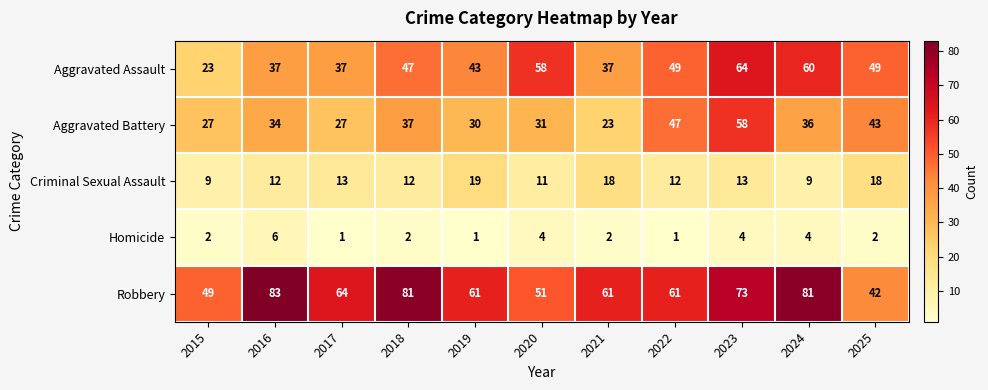

At which label does Robbery first exceed 61?

2016